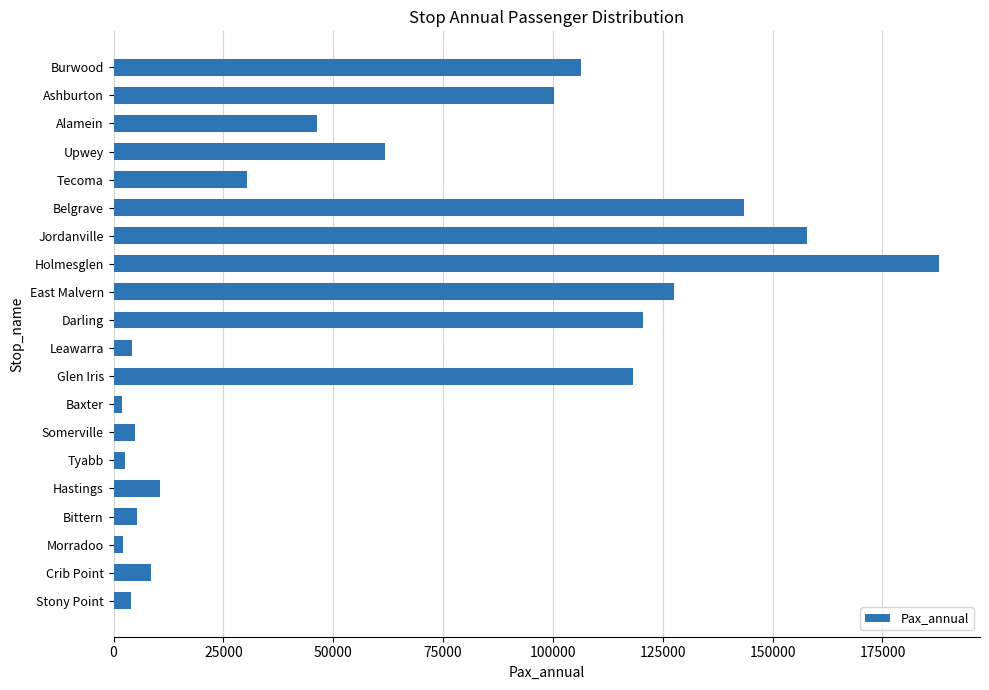

What value does the data have at Hastings?

10500